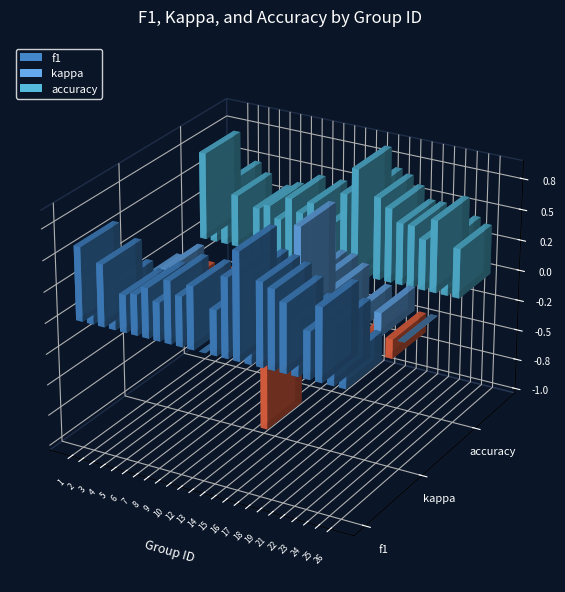

Which category has the highest value in the f1 series?

16